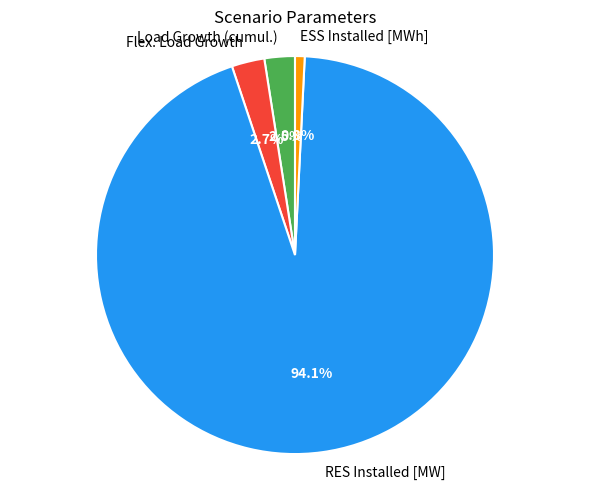

Which has a higher value, RES Installed [MW] or ESS Installed [MWh]?

RES Installed [MW]